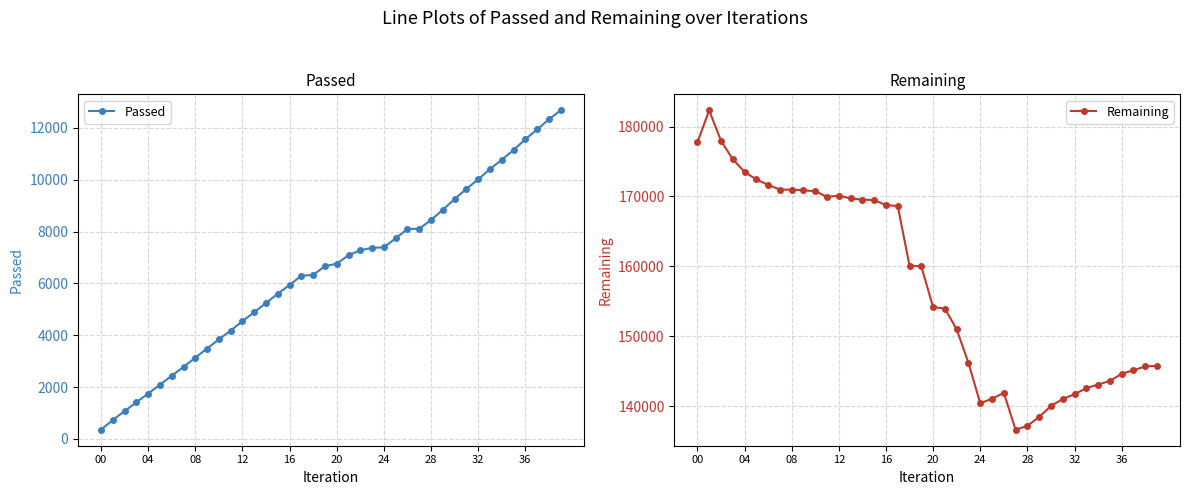

True or false: Remaining and Passed cross at least once.

False